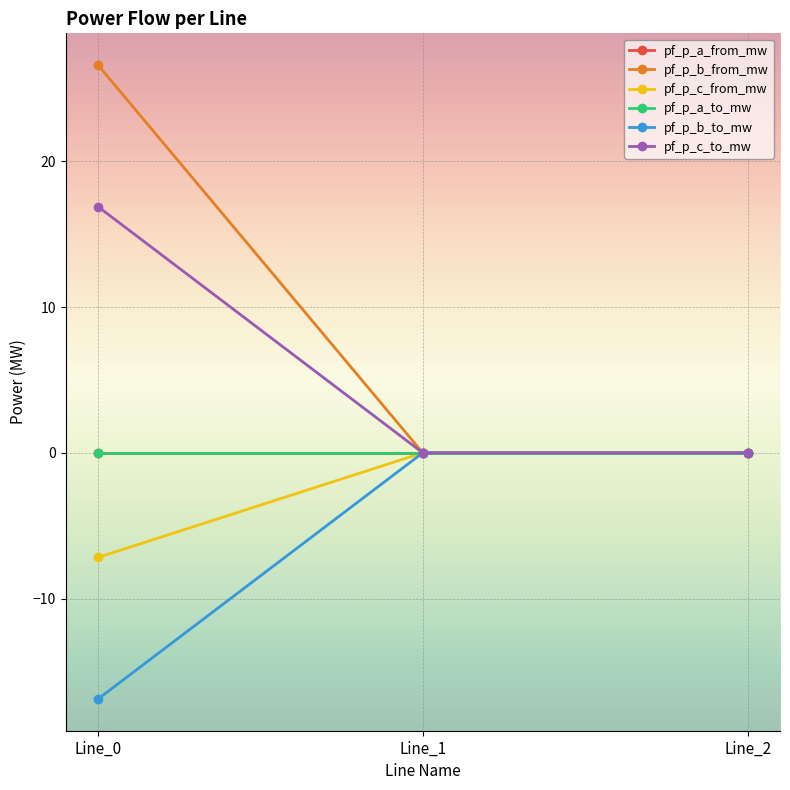

Reading left to right, list all the values displayed in this chart.

pf_p_a_from_mw: -0.0	0.0	-0.0
pf_p_b_from_mw: 26.6	-0.0	-0.0
pf_p_c_from_mw: -7.2	0.0	0.0
pf_p_a_to_mw: 0.0	-0.0	0.0
pf_p_b_to_mw: -16.9	0.0	0.0
pf_p_c_to_mw: 16.9	0.0	-0.0